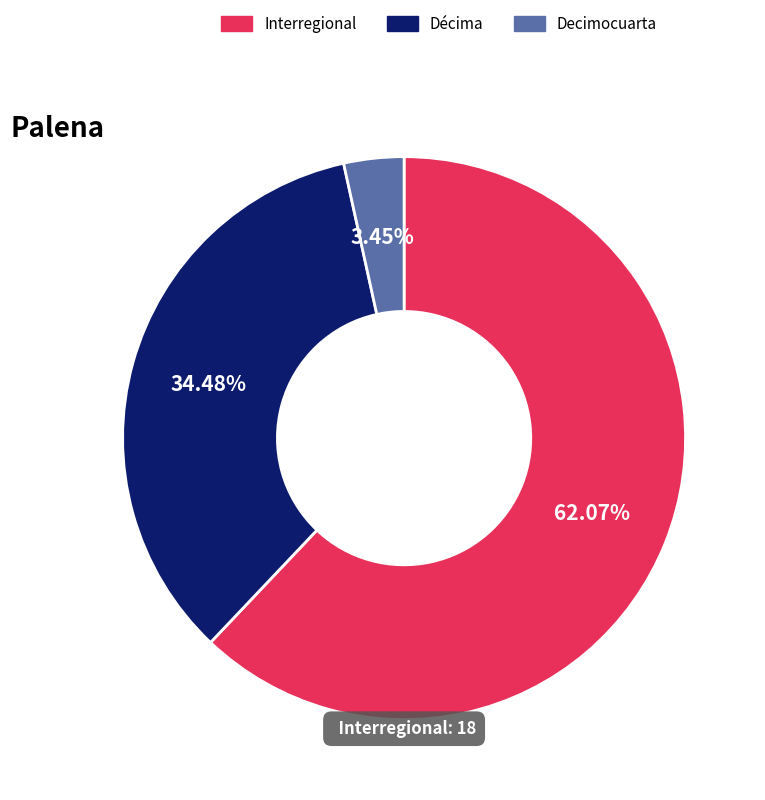

Is there any slice that represents more than half of the pie?

Yes